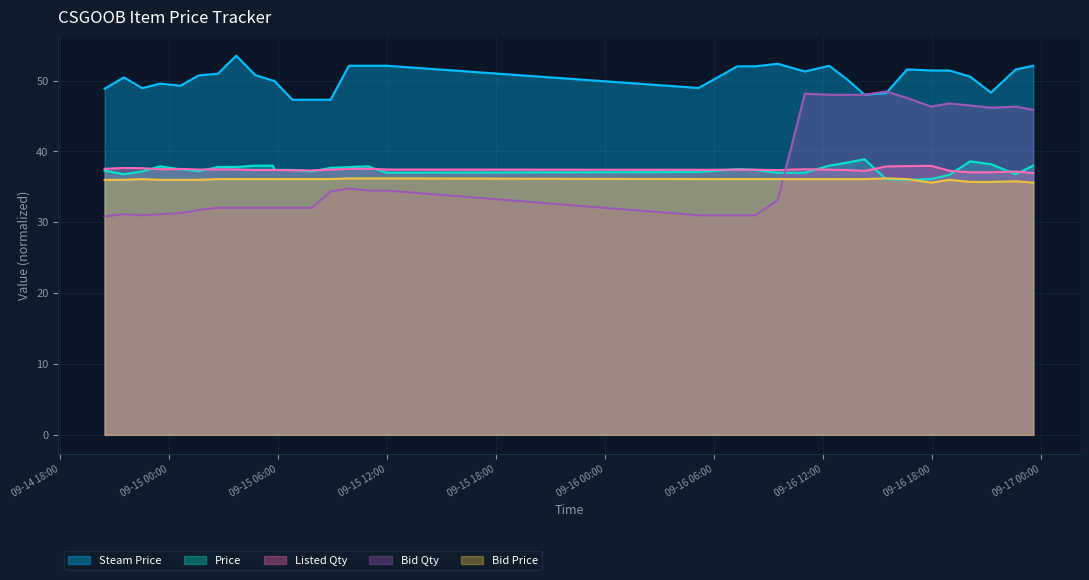

Does the chart display data point markers on the line(s)?

No